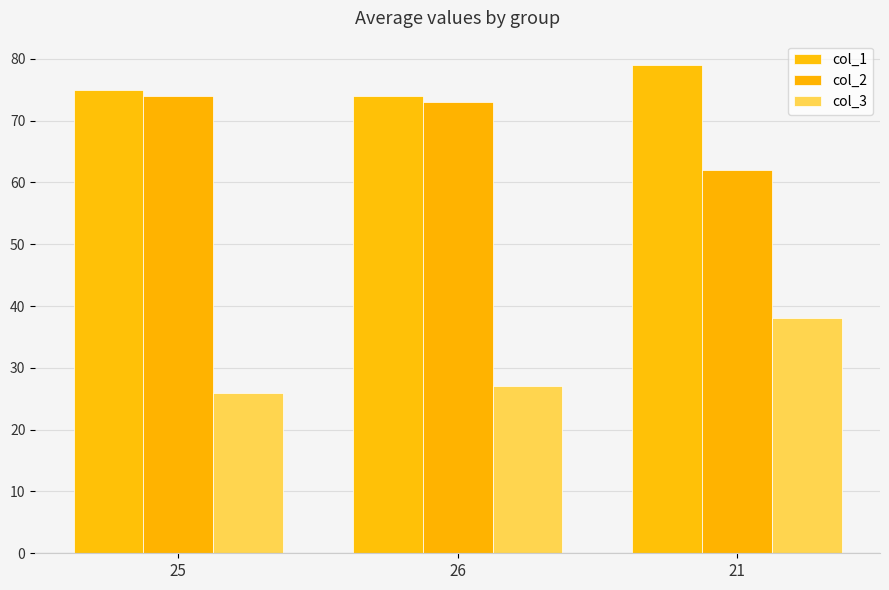

How many data points in col_1 are less than 75?

1